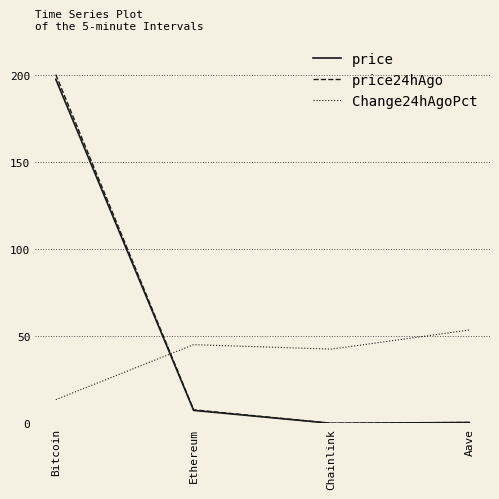

Is this an area chart (filled region under the line)?

No